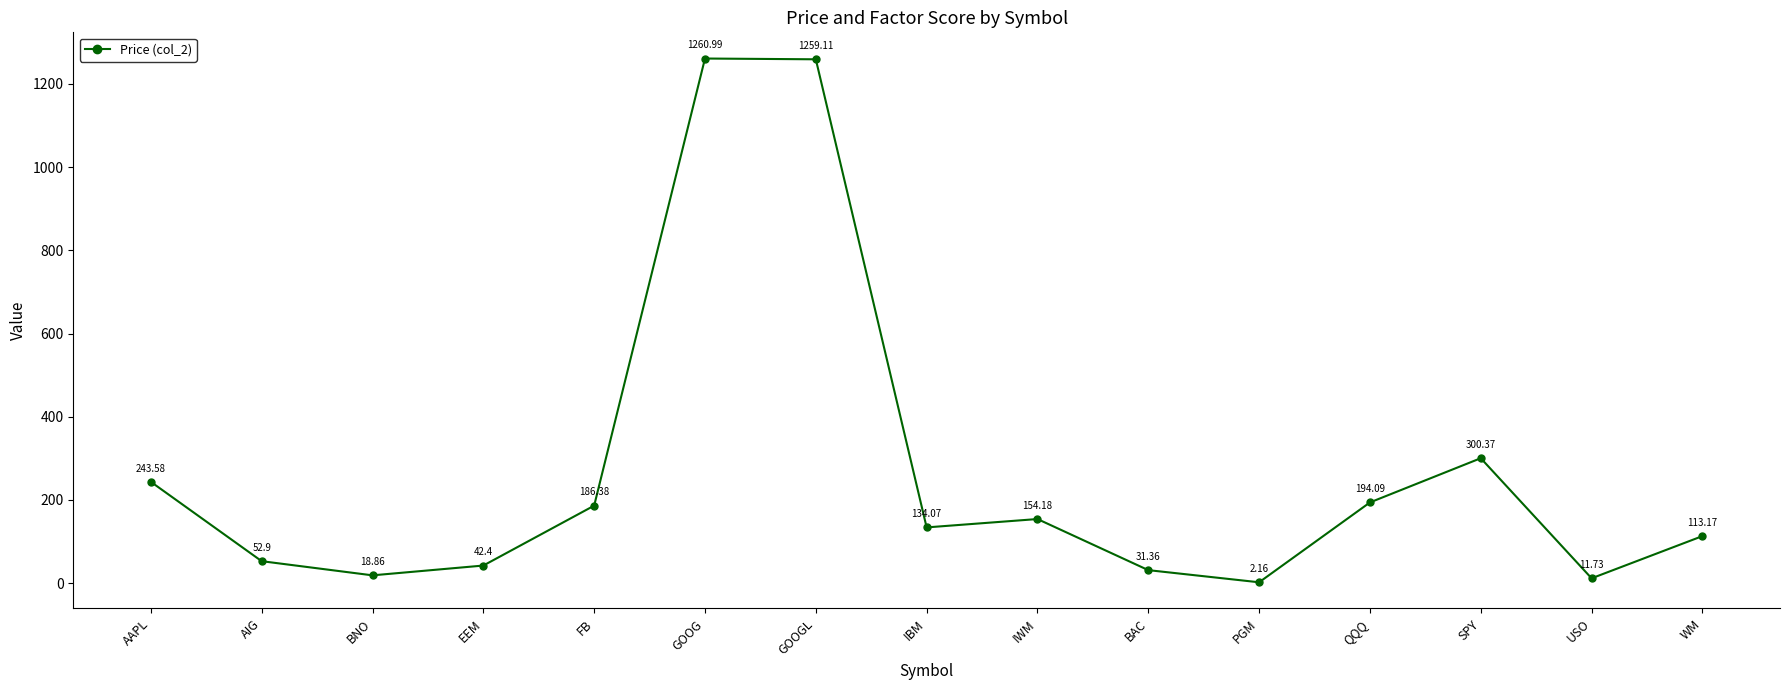

What is the label of the 6th point from the left?

GOOG